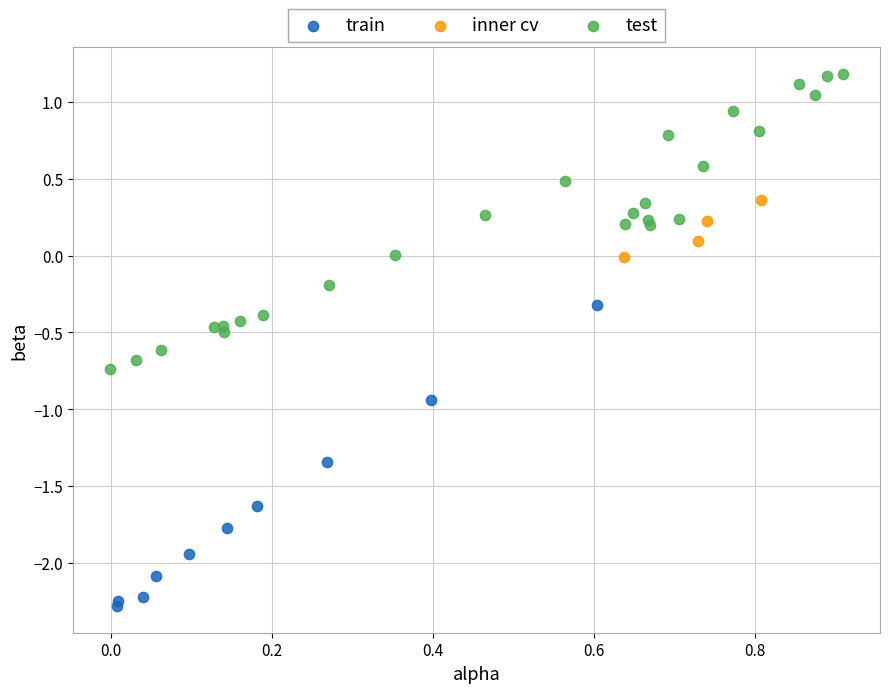

Which series contains the lowest Y value?

train